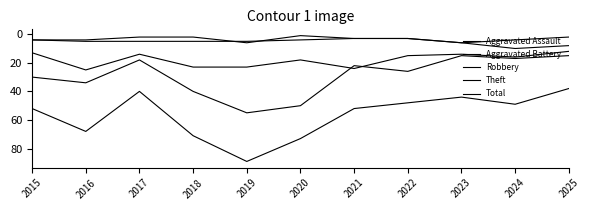

Which series has the widest spread of values?

Total